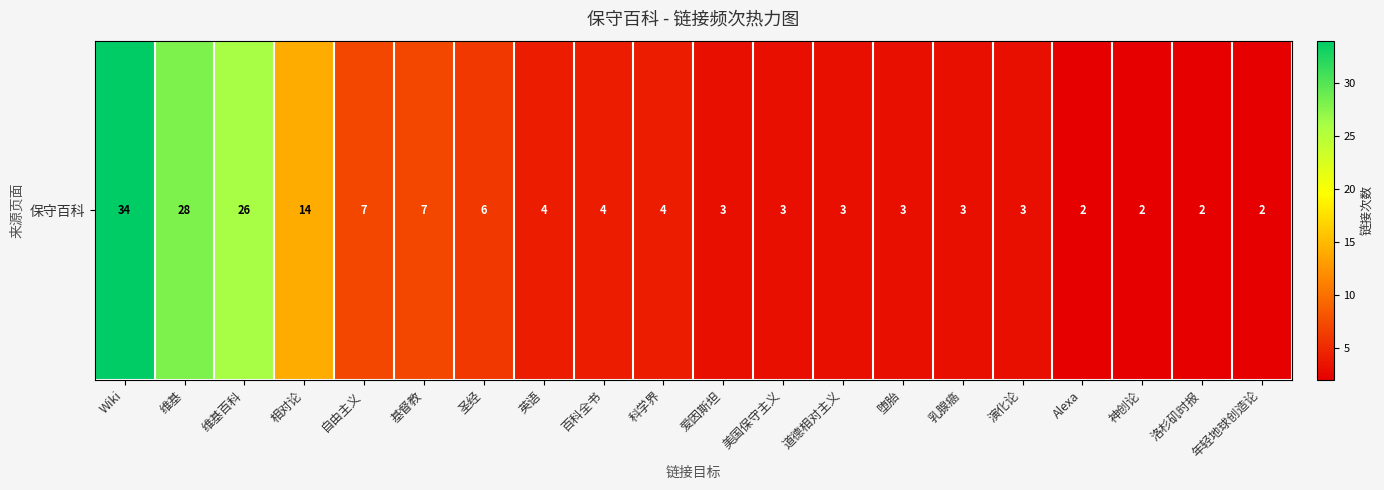

List the labels in order of value, largest first.

Wiki, 维基, 维基百科, 相对论, 自由主义, 基督教, 圣经, 英语, 百科全书, 科学界, 爱因斯坦, 美国保守主义, 道德相对主义, 堕胎, 乳腺癌, 演化论, Alexa, 神创论, 洛杉矶时报, 年轻地球创造论